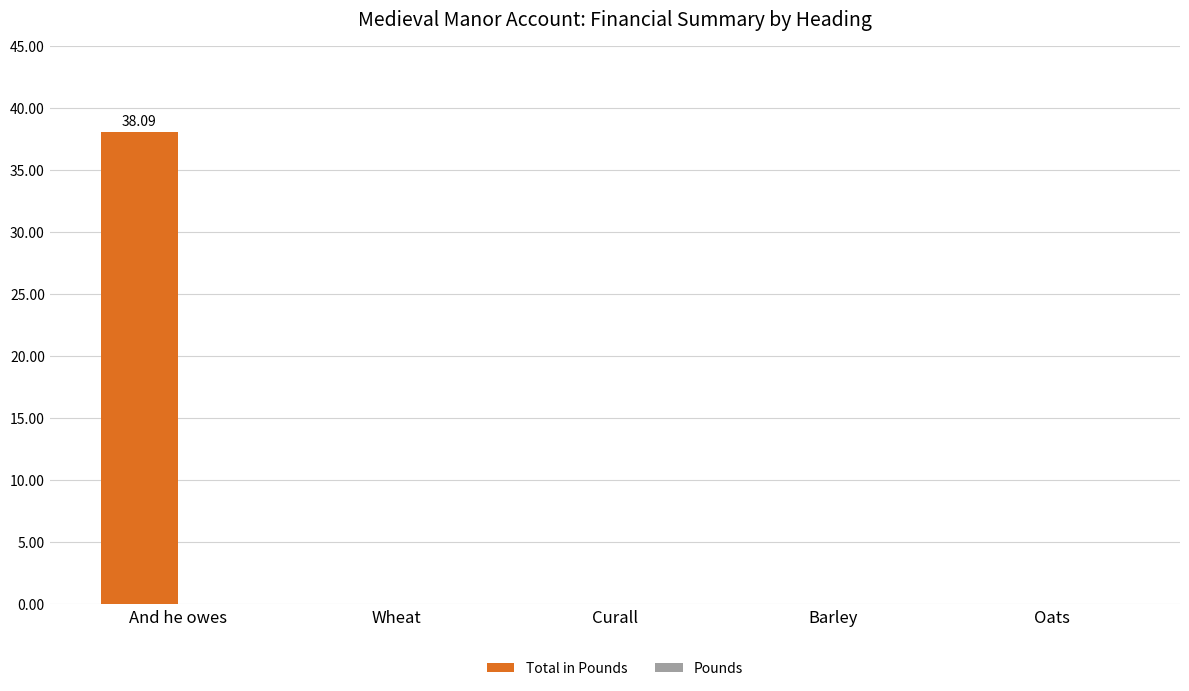

How many data points does each series have?

5